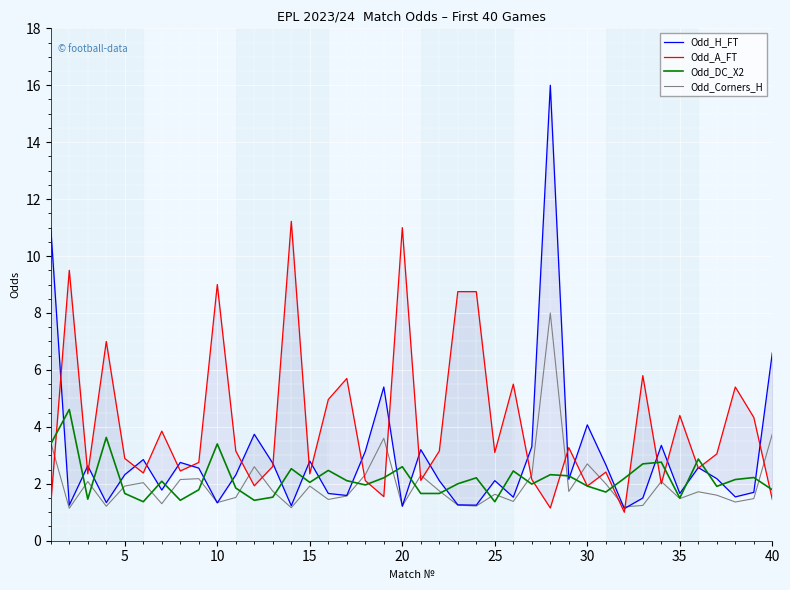

What is the value of the Odd_H_FT point at the 8th from the left?

2.8